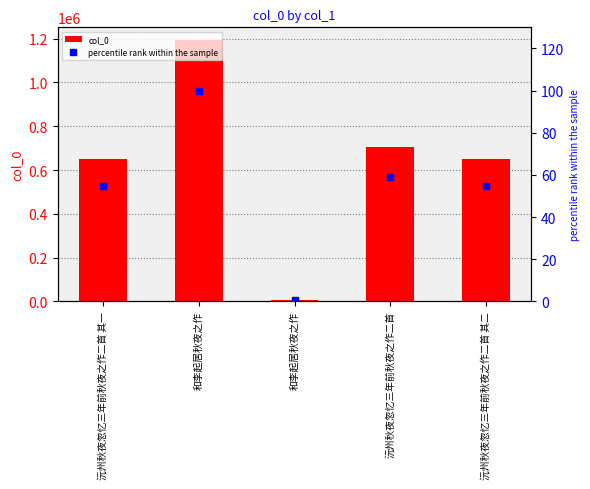

Between 沅州秋夜忽忆三年前秋夜之作二首 and 和李起居秋夜之作, which is larger?

和李起居秋夜之作